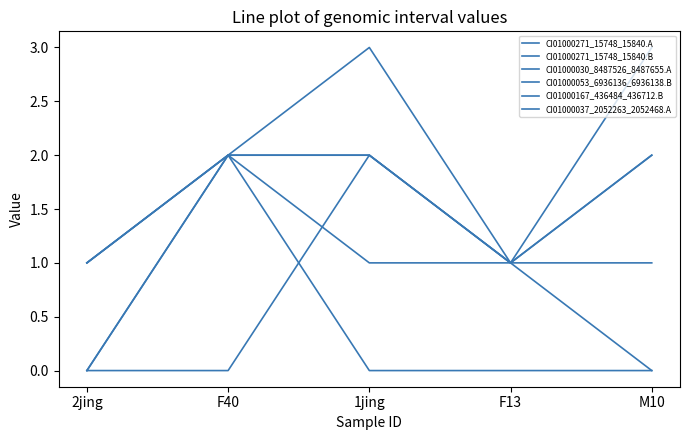

Is it true that CI01000167_436484_436712.B equals 1 at 2jing?

False